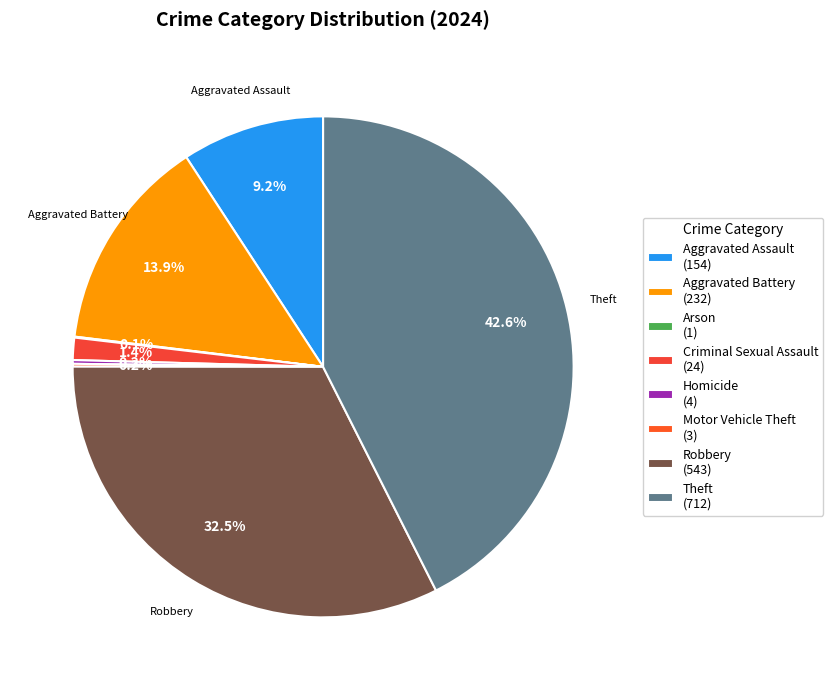

Is it true that Criminal Sexual Assault is 16% of the pie?

False